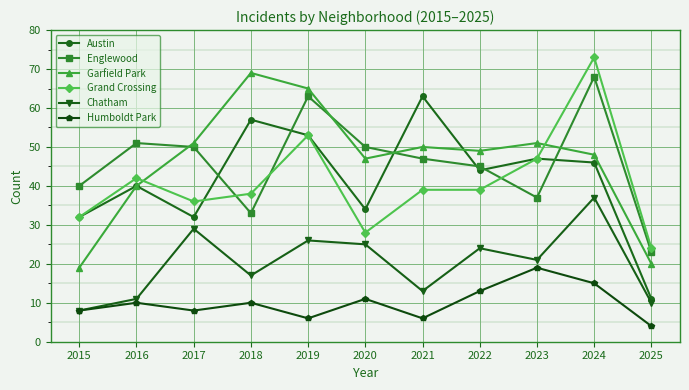

Which category has the lowest value in the Grand Crossing series?

2025